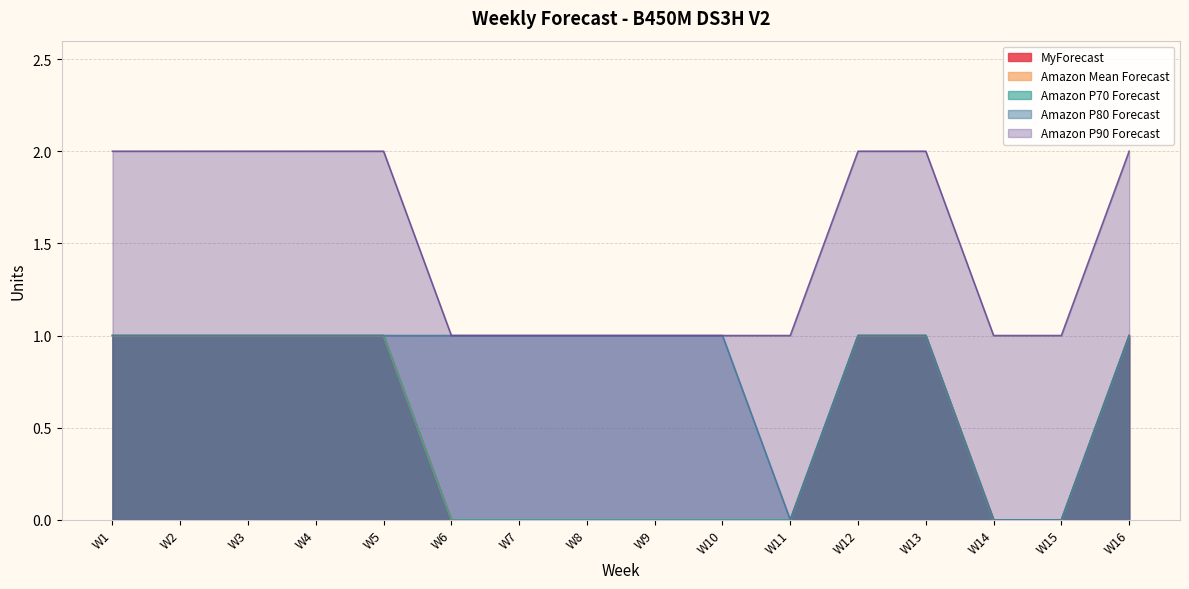

Between W8 and W11, which is larger?

W8